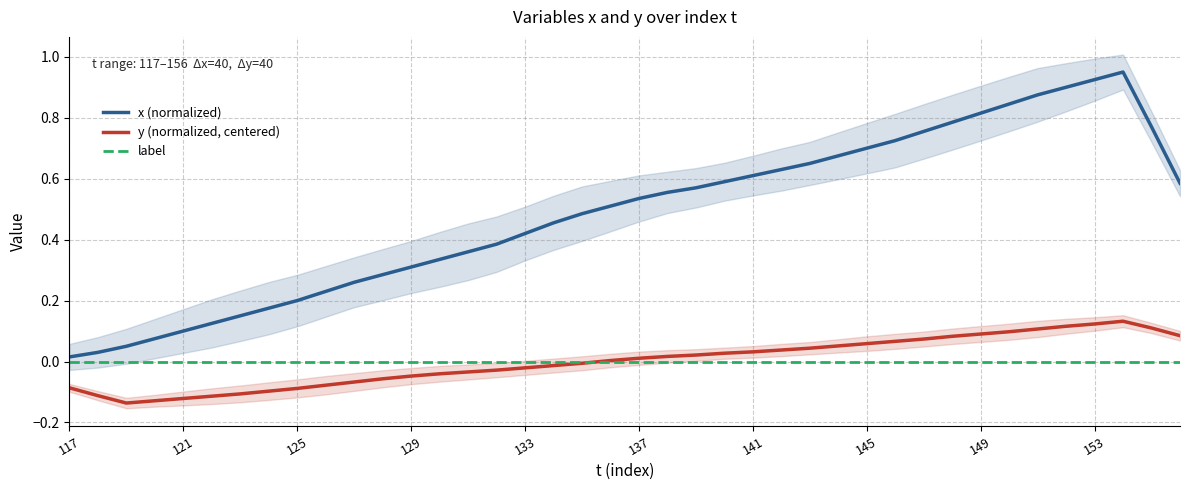

What position from the left is 117?

1